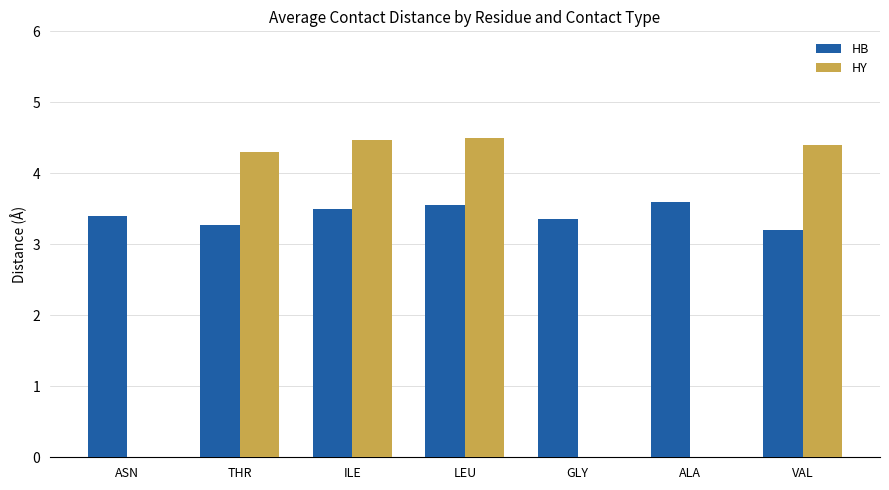

What is the greatest value displayed?

4.5